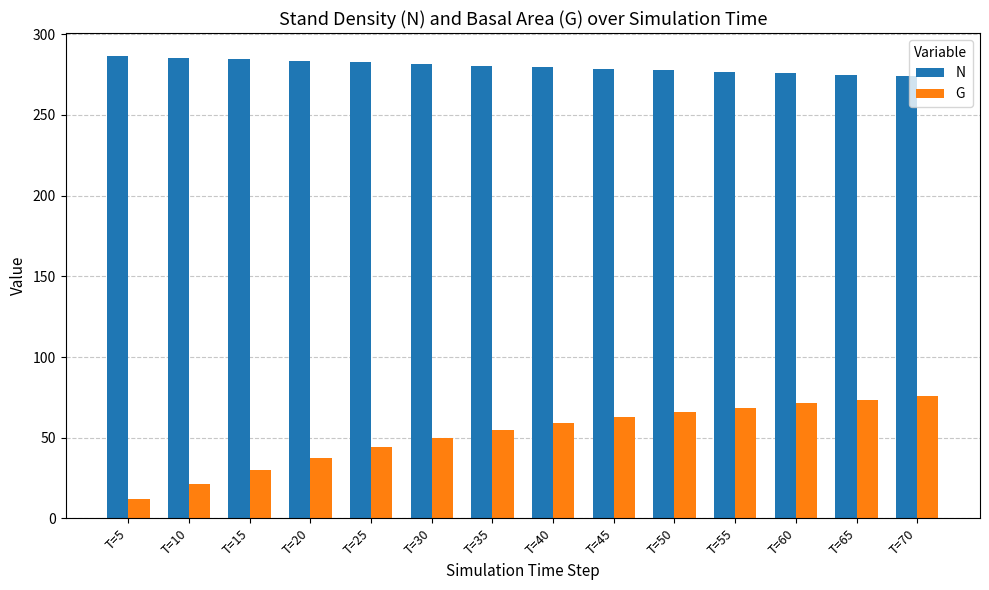

At which label is G closest to 43?

T=25